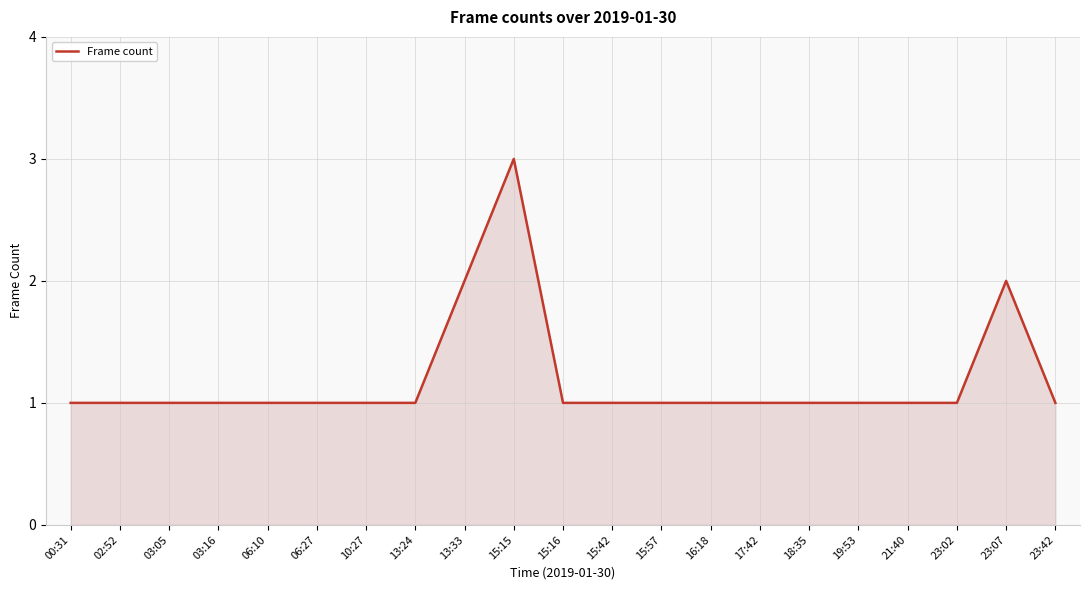

Approximately how many times larger is the value at 23:02 compared to 15:15?

0.3